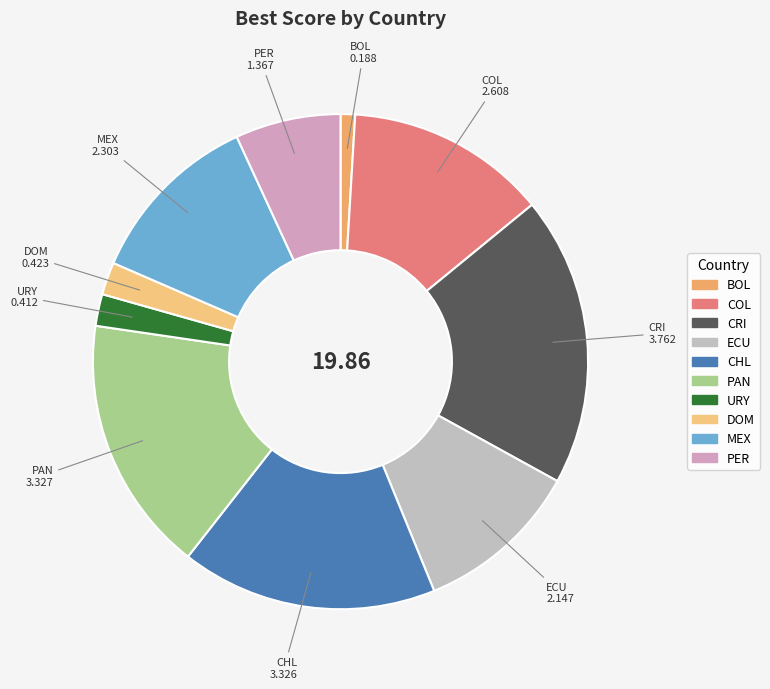

True or false: PER accounts for 20% of the total.

False